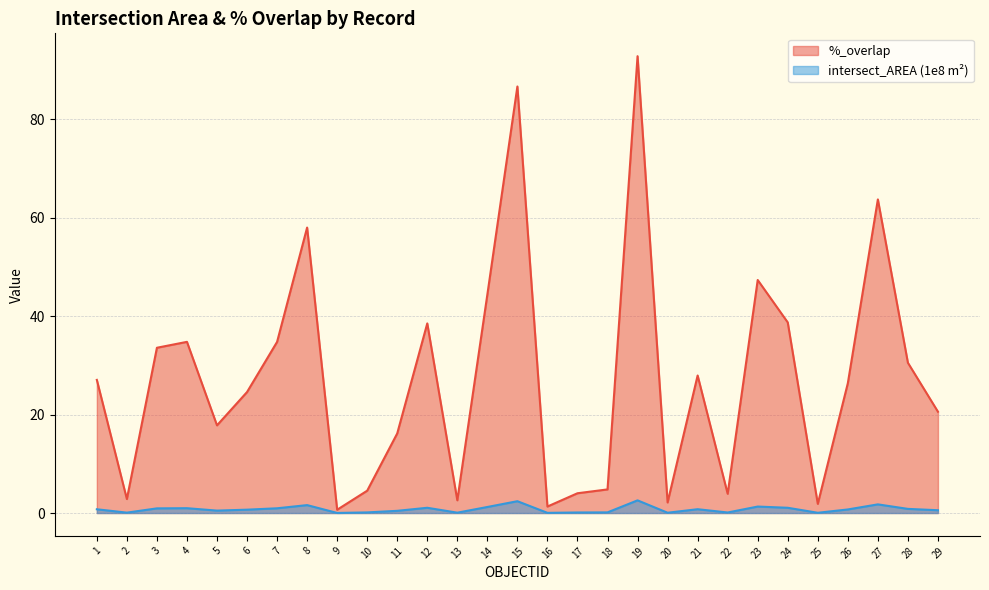

Where does the %_overlap series first go above 26?

1